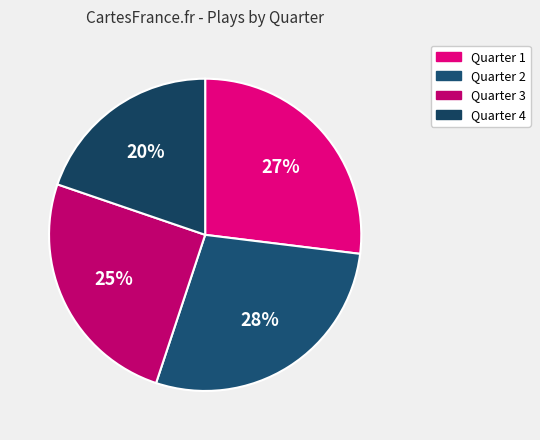

The Quarter 1 slice represents 20% of the pie. True or false?

False